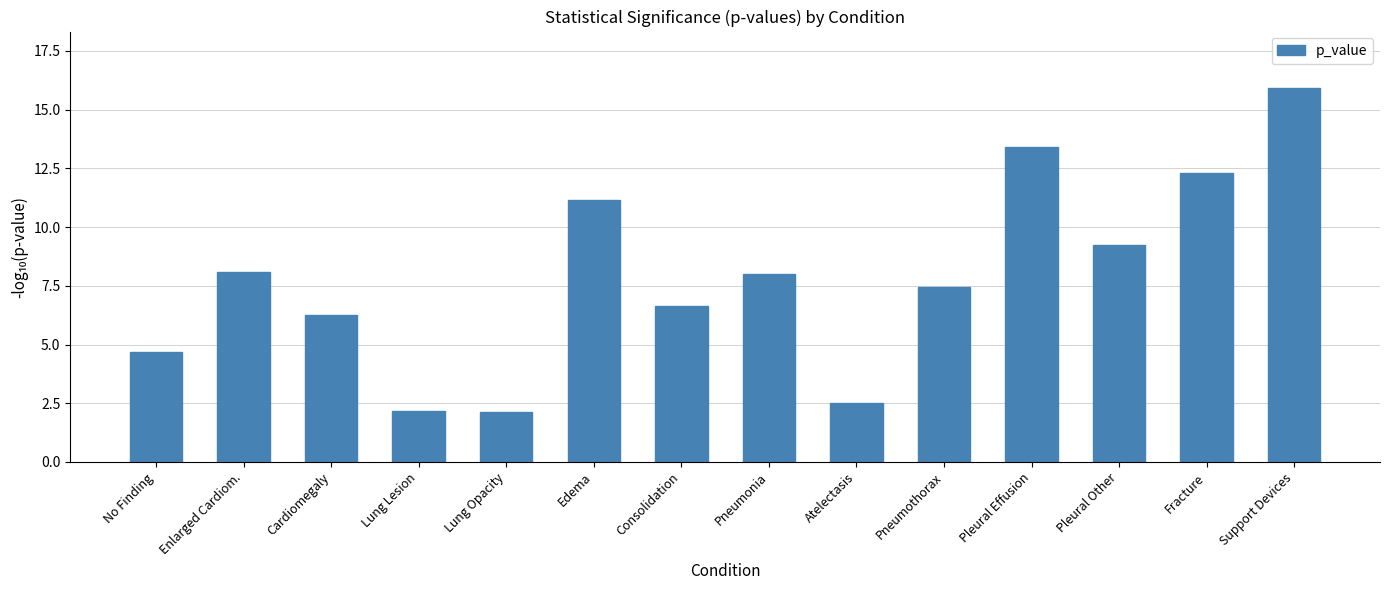

Count the number of data series in this chart.

1